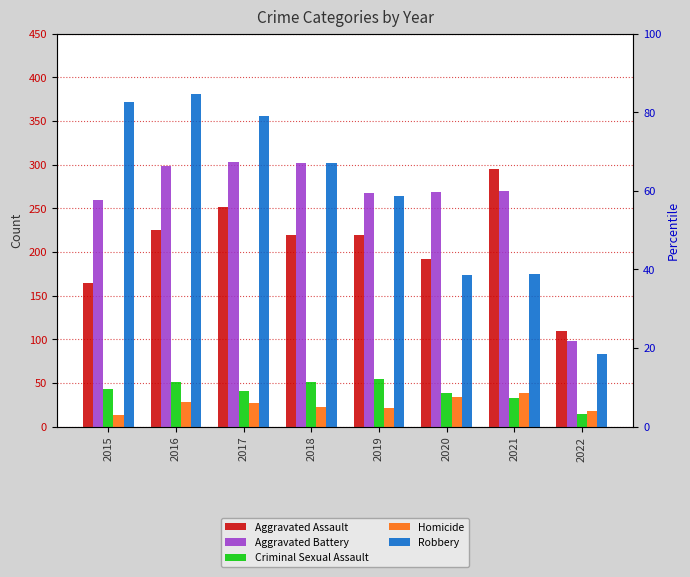

What is the sum of all Robbery values?

2107